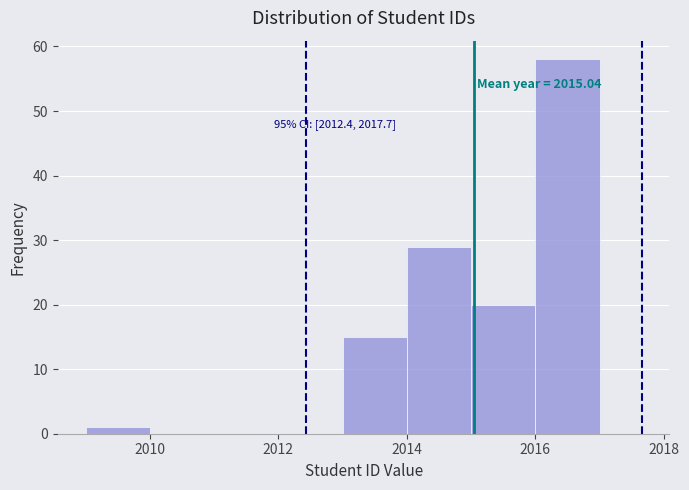

Which range on the x-axis has the tallest bar?

2016 to 2017